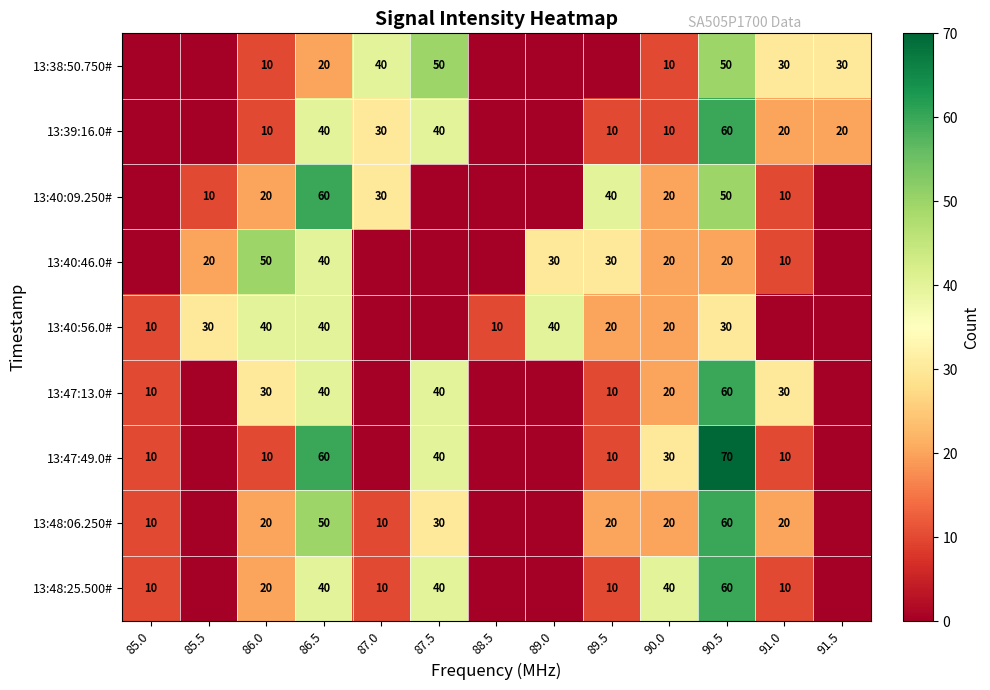

Between 90.5 and 89.0, which is larger?

90.5